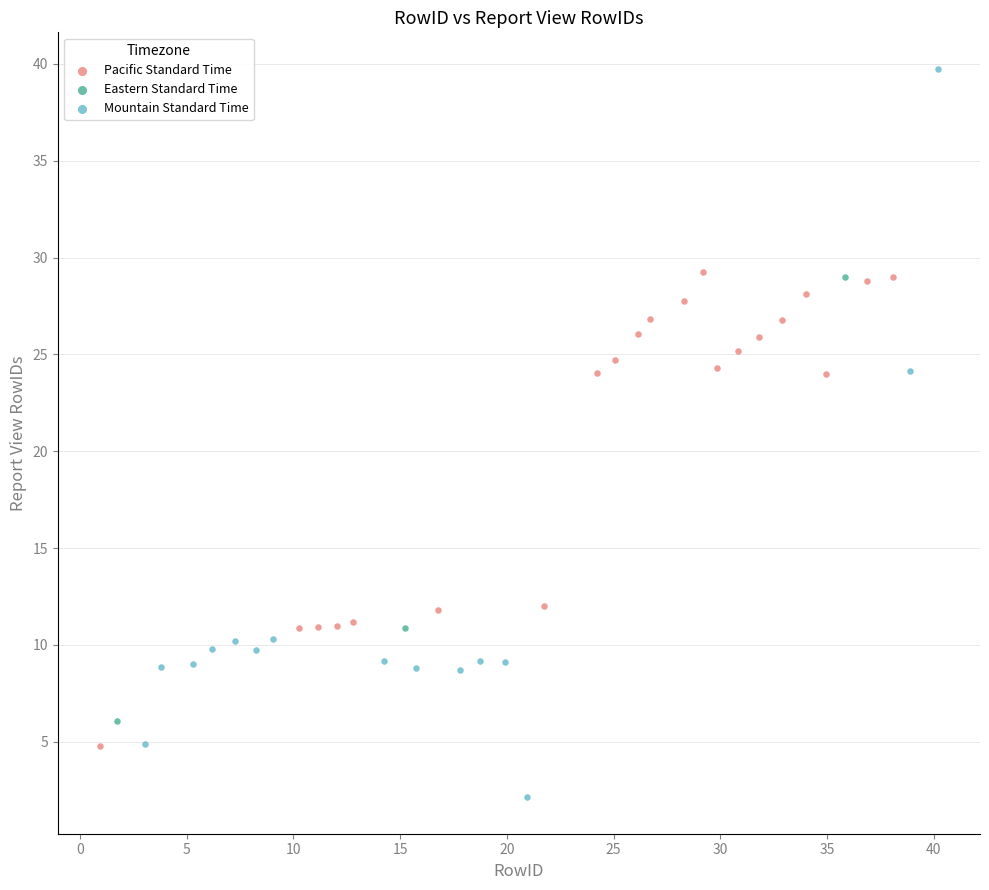

Which series contains the lowest Y value?

Mountain Standard Time